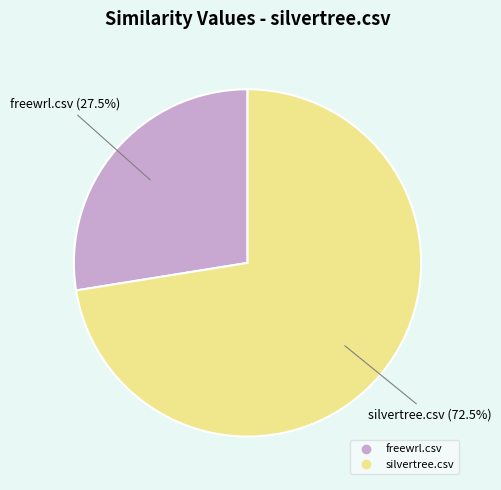

Combined, what portion of the pie is freewrl.csv and silvertree.csv?

100.0%